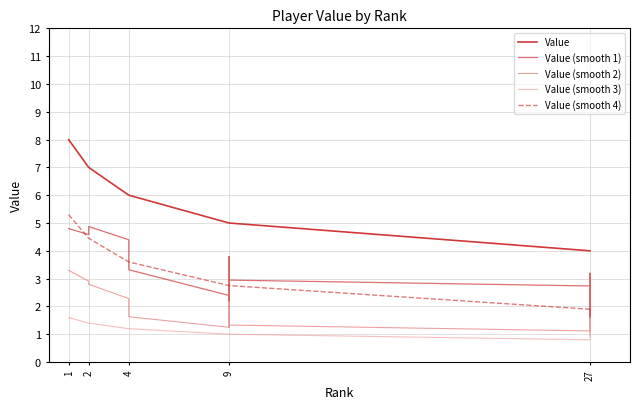

Which category has the highest value across all series?

1